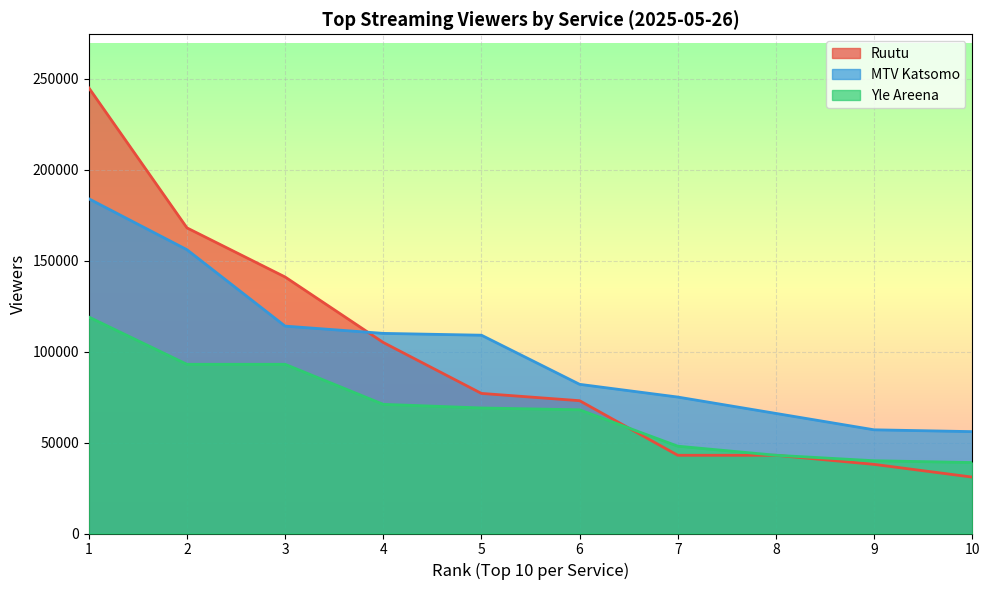

At which label does MTV Katsomo first exceed 109000?

1